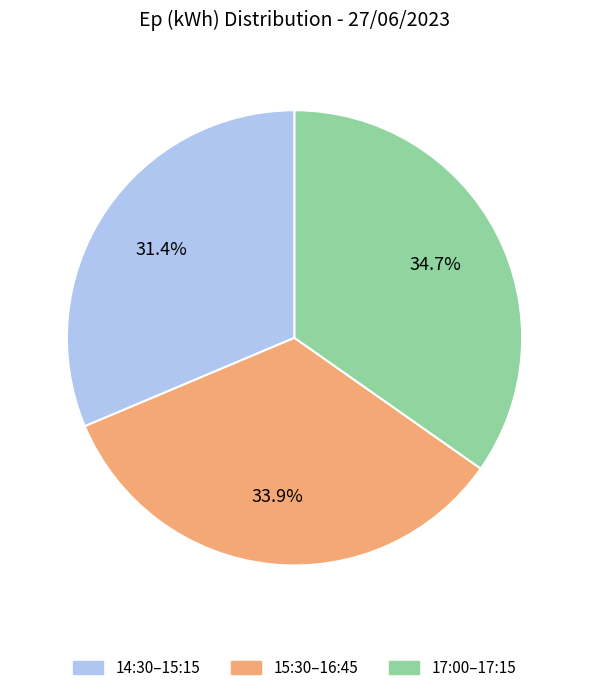

Is there a majority slice in this chart?

No